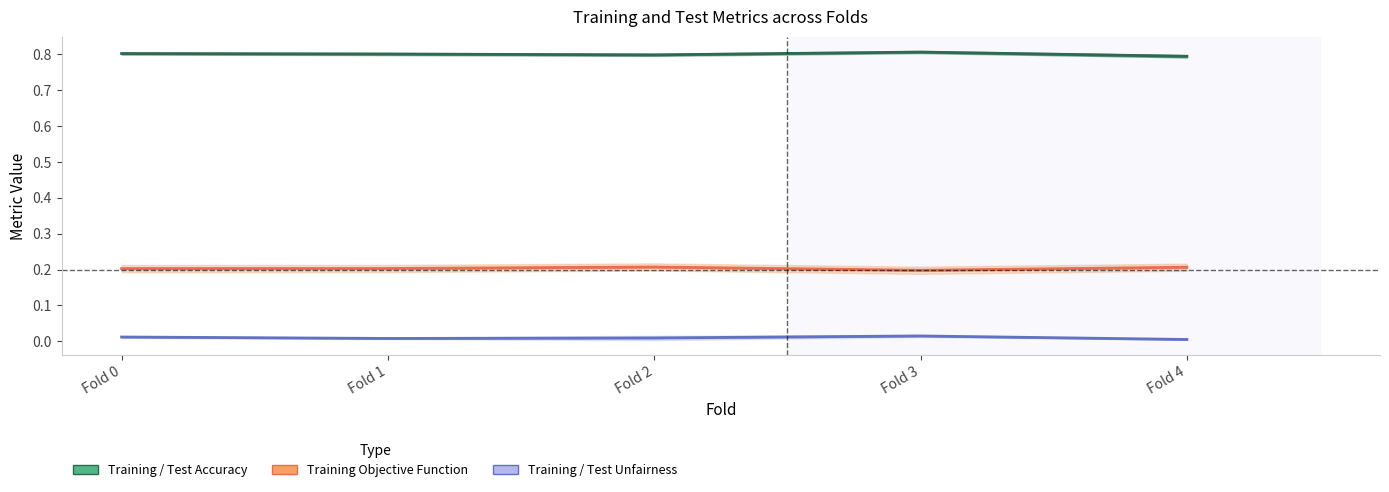

True or false: Training / Test Unfairness and Training Objective Function intersect in this chart.

False